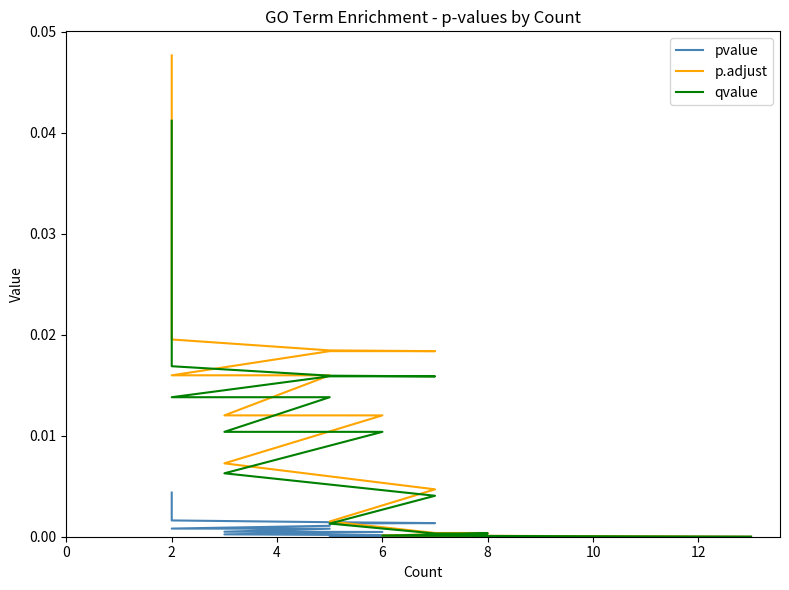

True or false: qvalue and pvalue intersect in this chart.

False